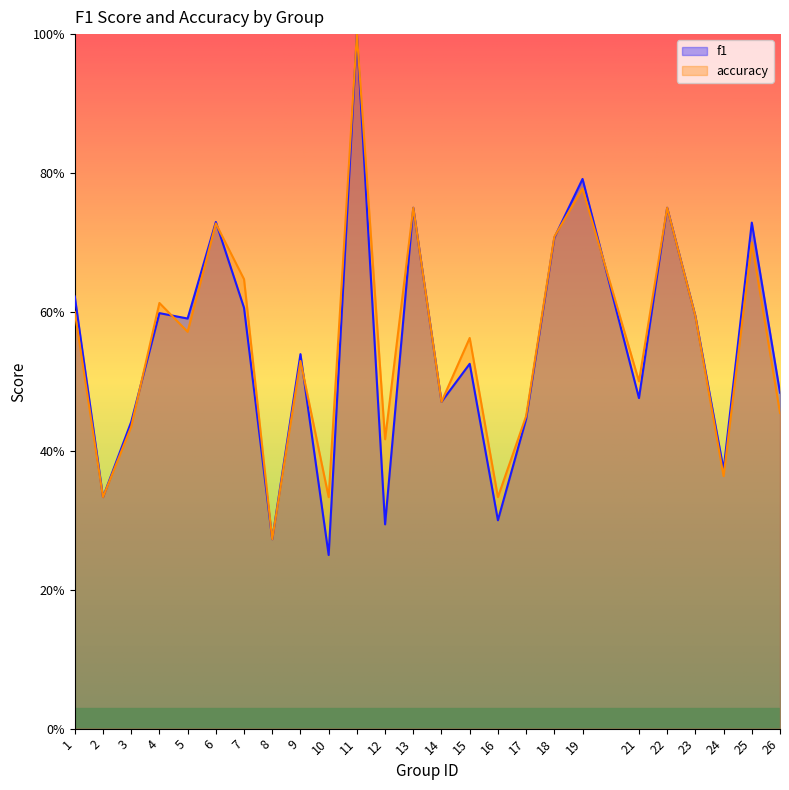

Which has a higher value, 9 or 13?

13